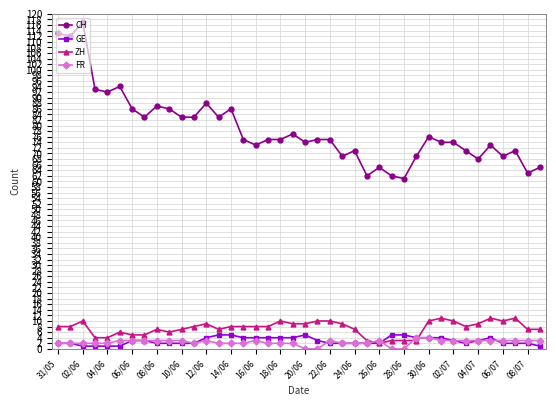

What is the value of the GE point at the 12th from the left?

2